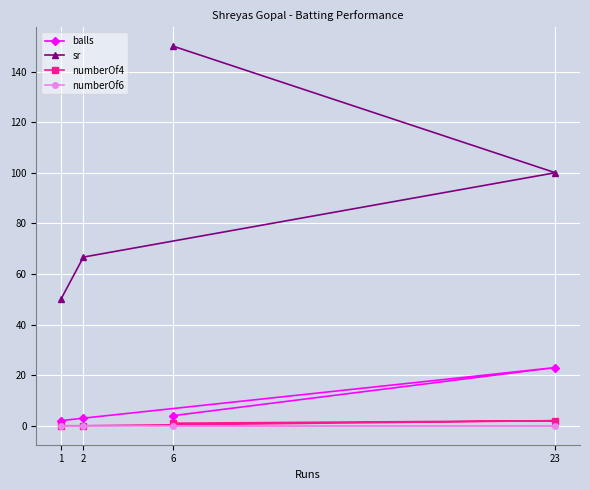

True or false: numberOf4 and numberOf6 intersect in this chart.

False